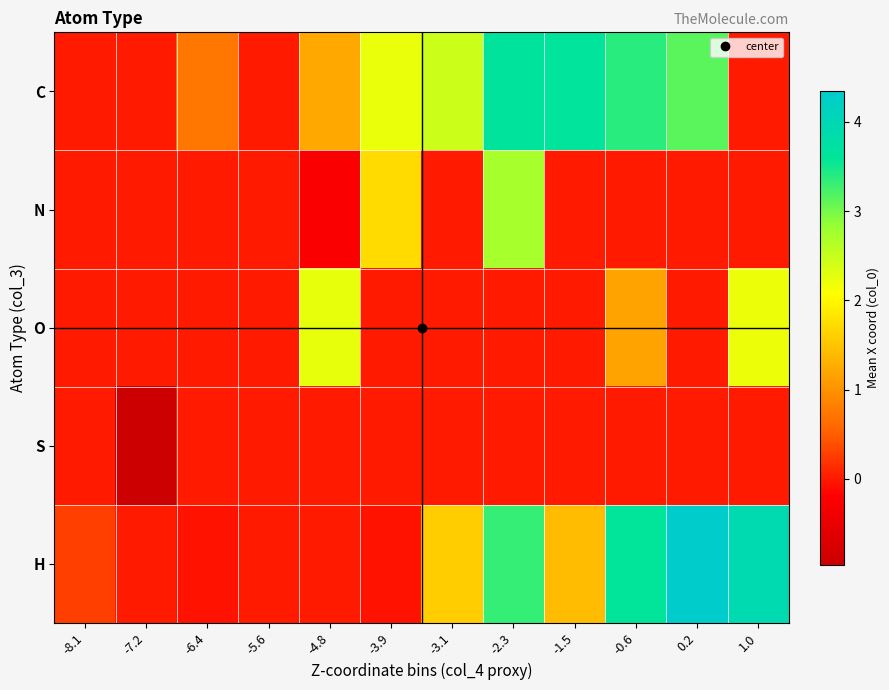

At -6.4, list the series in order from largest to smallest.

C, N, O, S, H